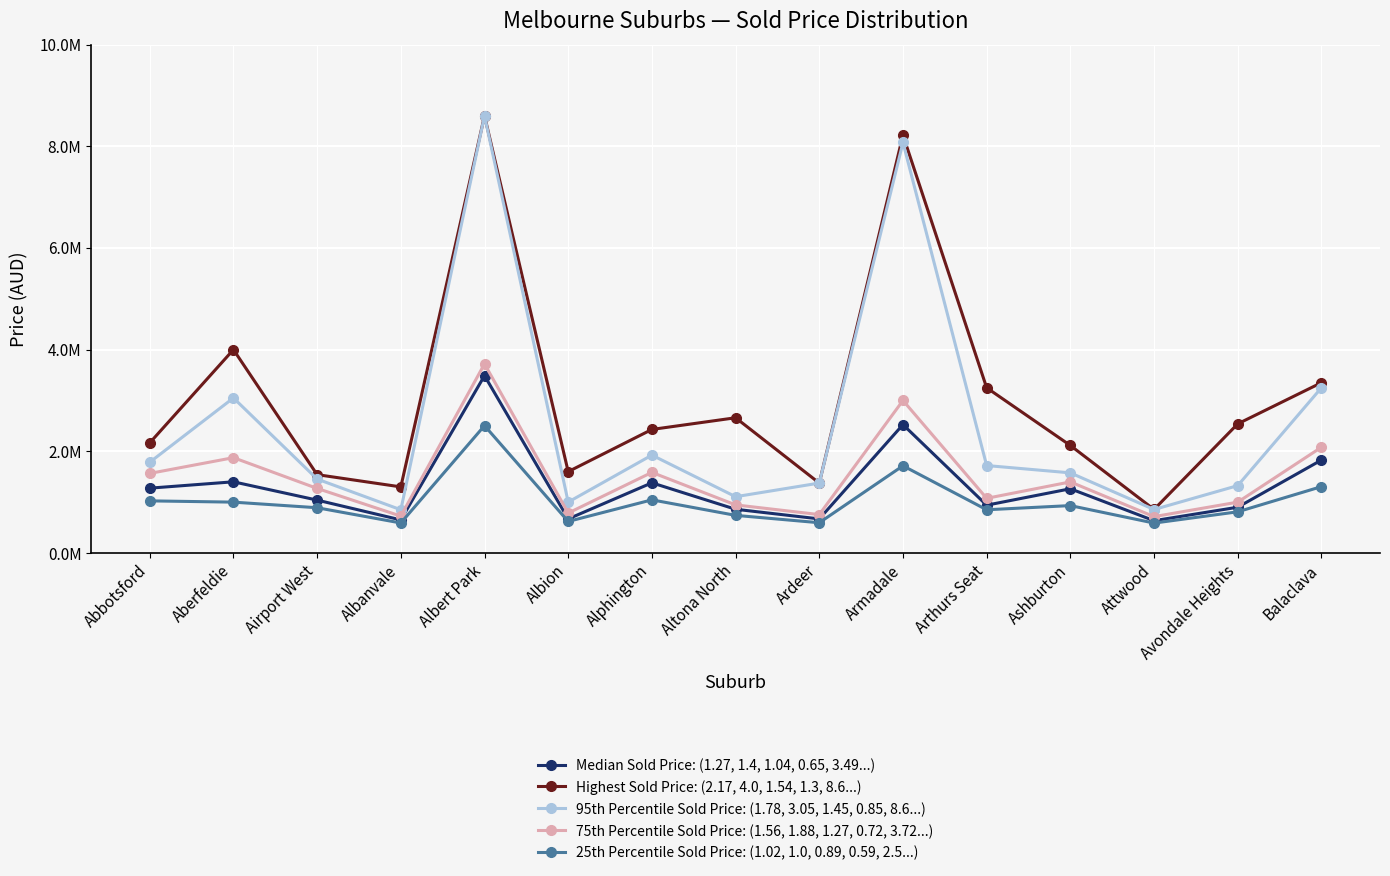

What is the total value across all series at Albert Park?

26913000